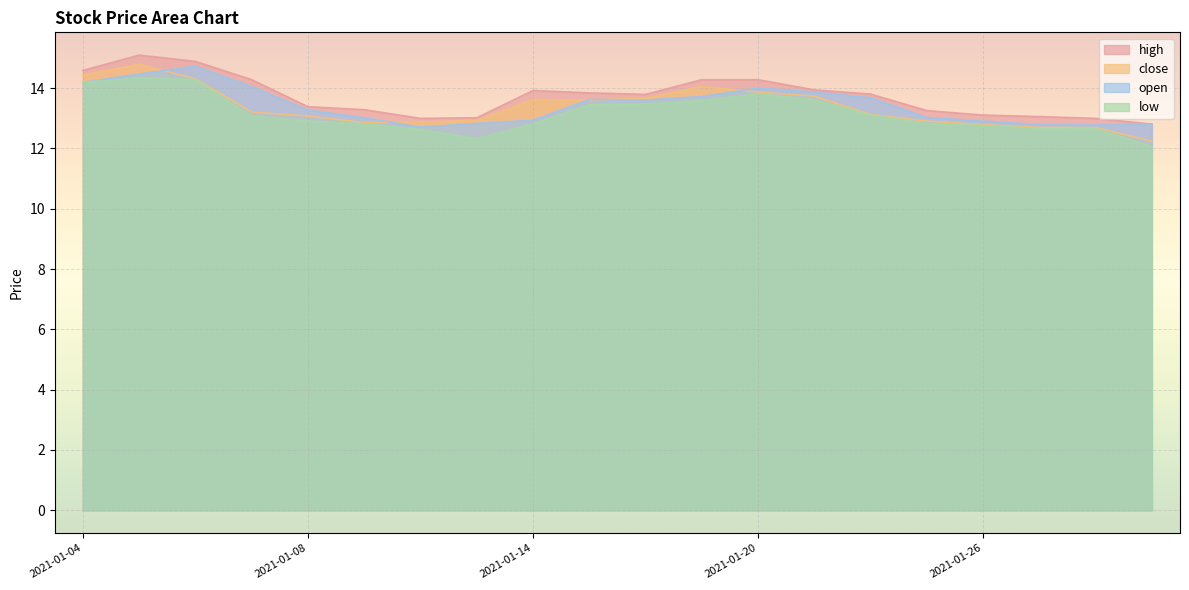

True or false: low has a value of 14.3 at 2021-01-06.

True